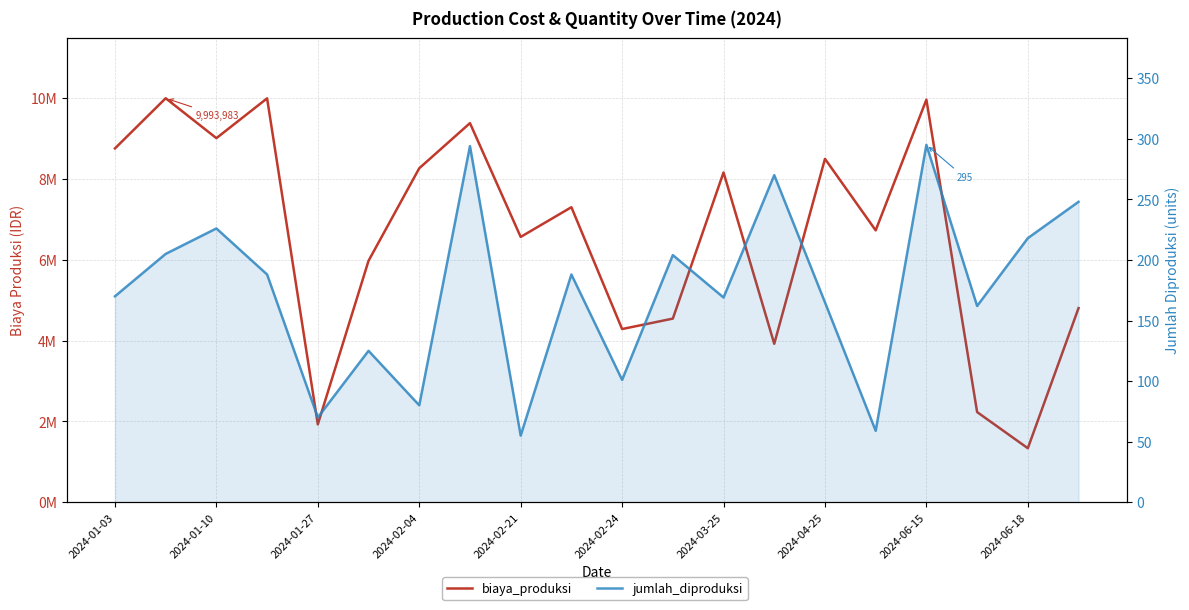

How many values in the biaya_produksi series are below 7298723?

10